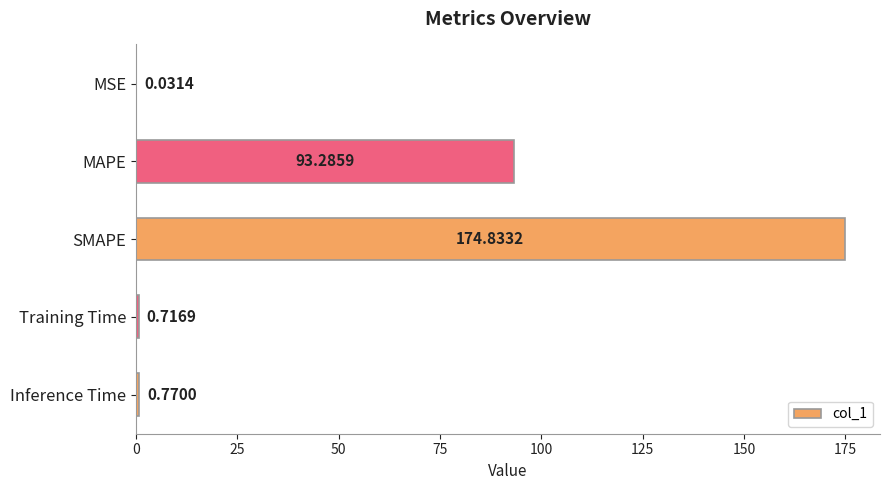

At which category does the chart reach its peak across all series?

SMAPE